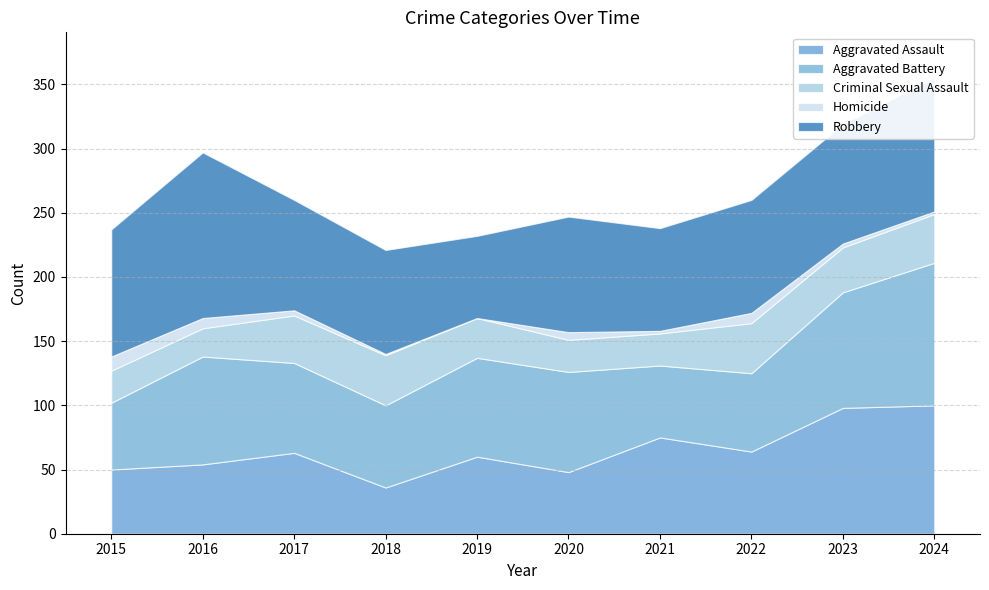

How many categories are shown in the chart?

10